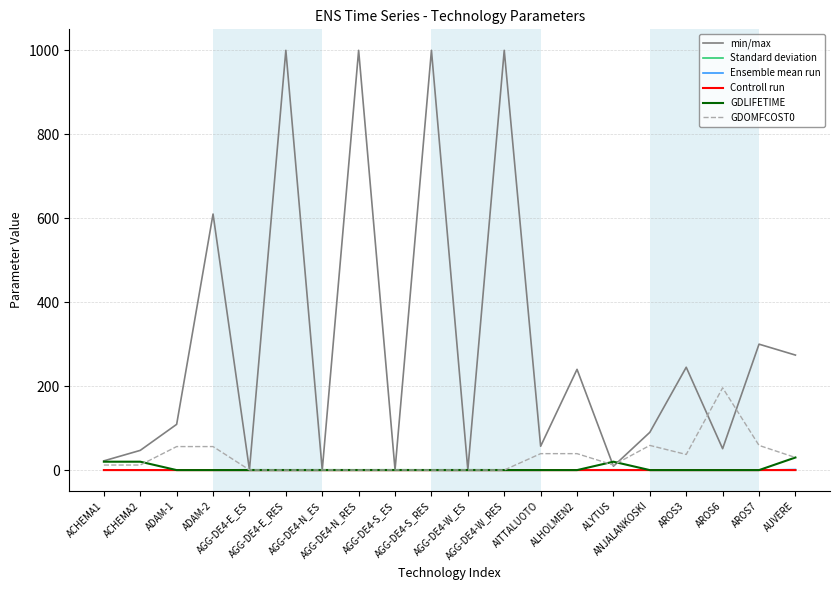

Which series has the widest spread of values?

min/max